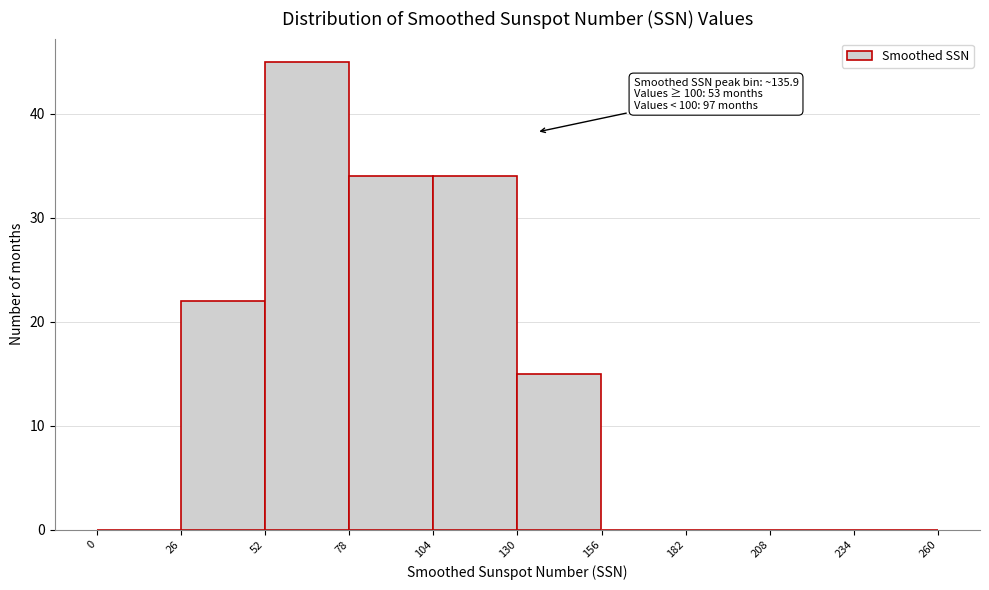

Over which range of the x-axis is the bar tallest?

52 to 78